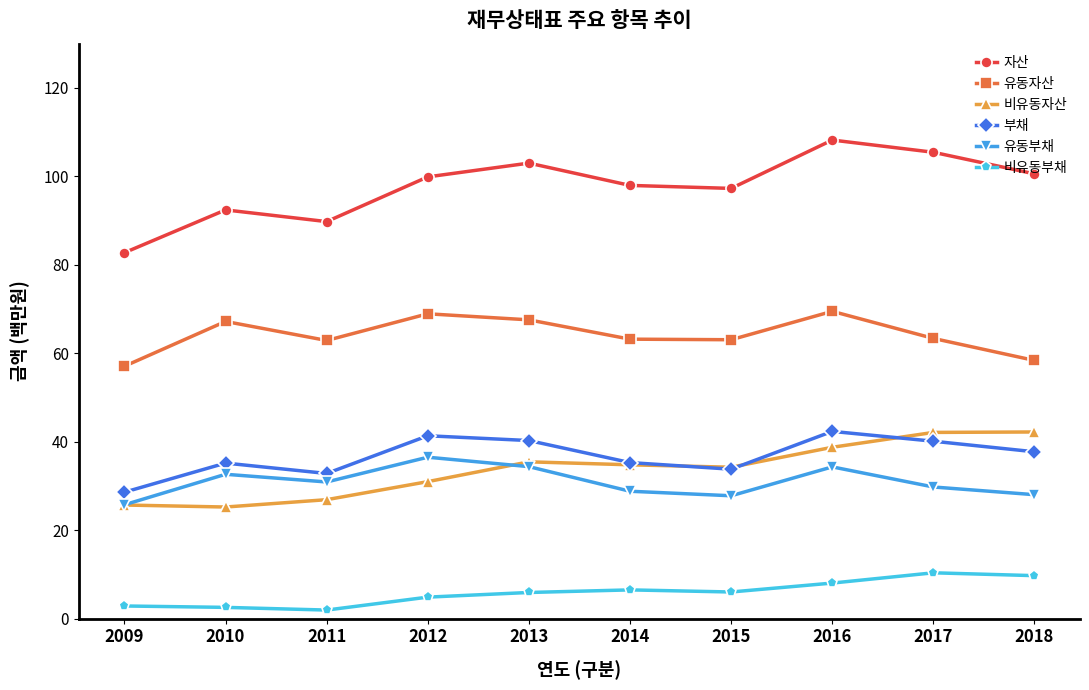

How many lines are shown in the chart?

6